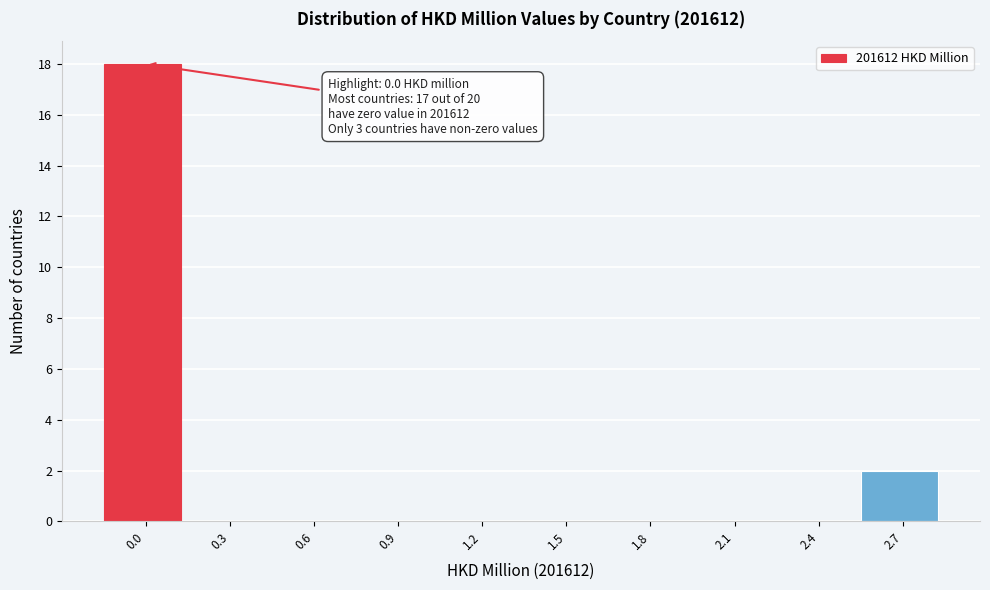

Reading left to right, transcribe all the data shown in this chart.

0.0=18	0.3=0	0.6=0	0.9=0	1.2=0	1.5=0	1.8=0	2.1=0	2.4=0	2.7=2